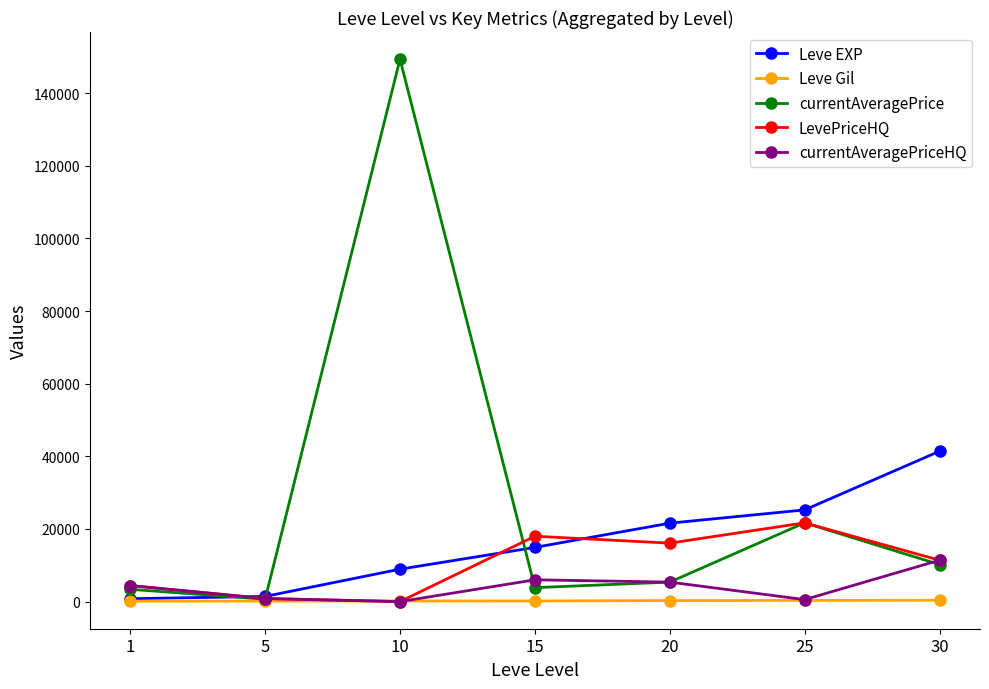

What are all the series names shown in the legend?

Leve EXP, Leve Gil, currentAveragePrice, LevePriceHQ, currentAveragePriceHQ